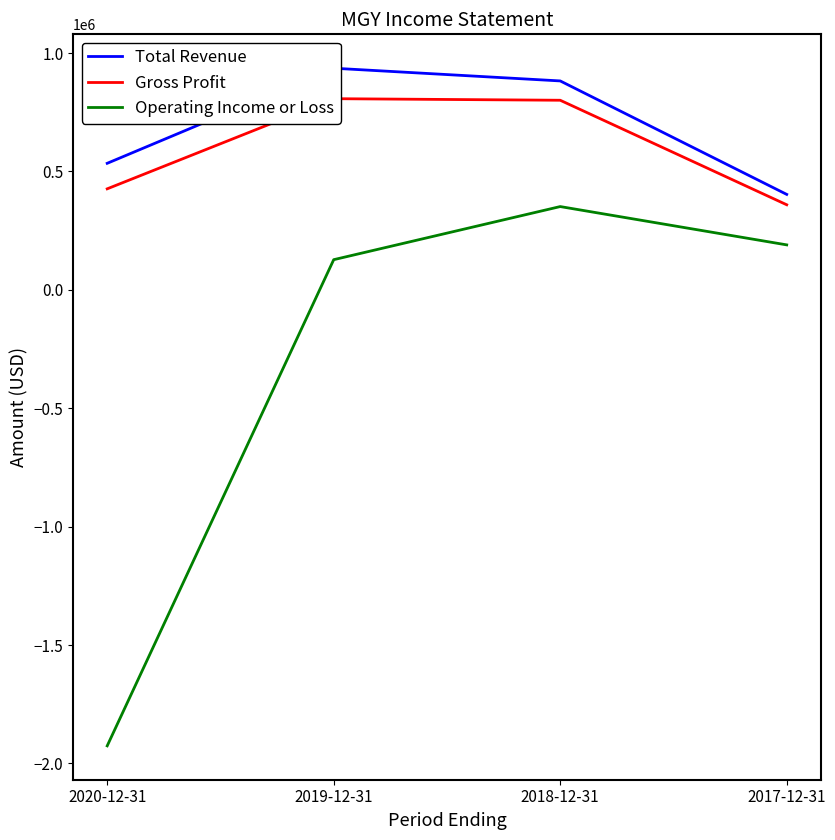

Reading left to right, list all the values displayed in this chart.

Total Revenue: 2020-12-31=534500	2019-12-31=936100	2018-12-31=882400	2017-12-31=403200
Gross Profit: 2020-12-31=426700	2019-12-31=807400	2018-12-31=800800	2017-12-31=359400
Operating Income or Loss: 2020-12-31=-1925700	2019-12-31=127500	2018-12-31=351800	2017-12-31=190000